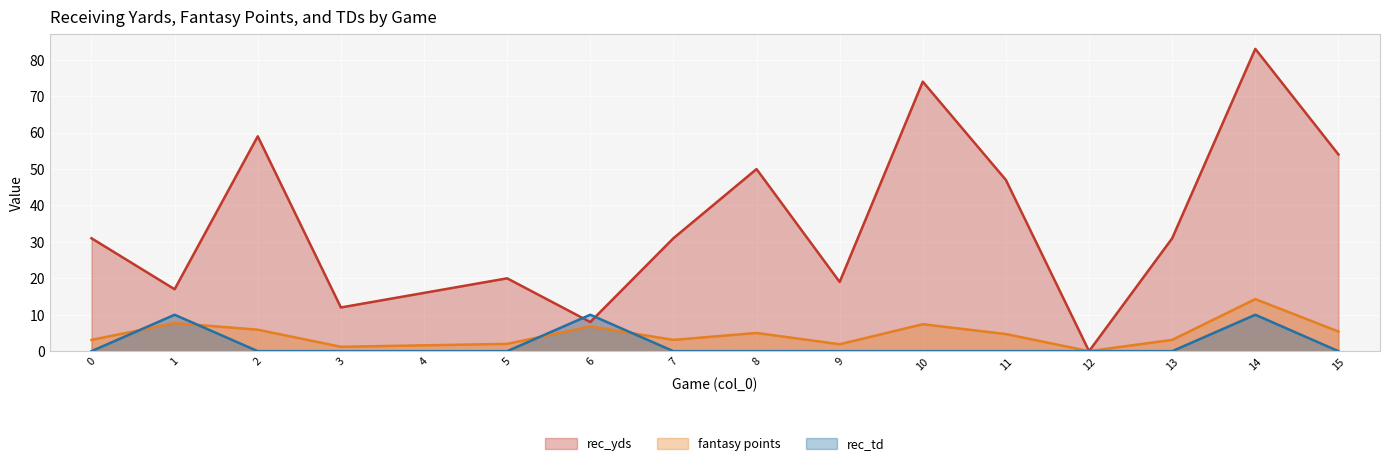

True or false: rec_yds and fantasy points cross at least once.

False